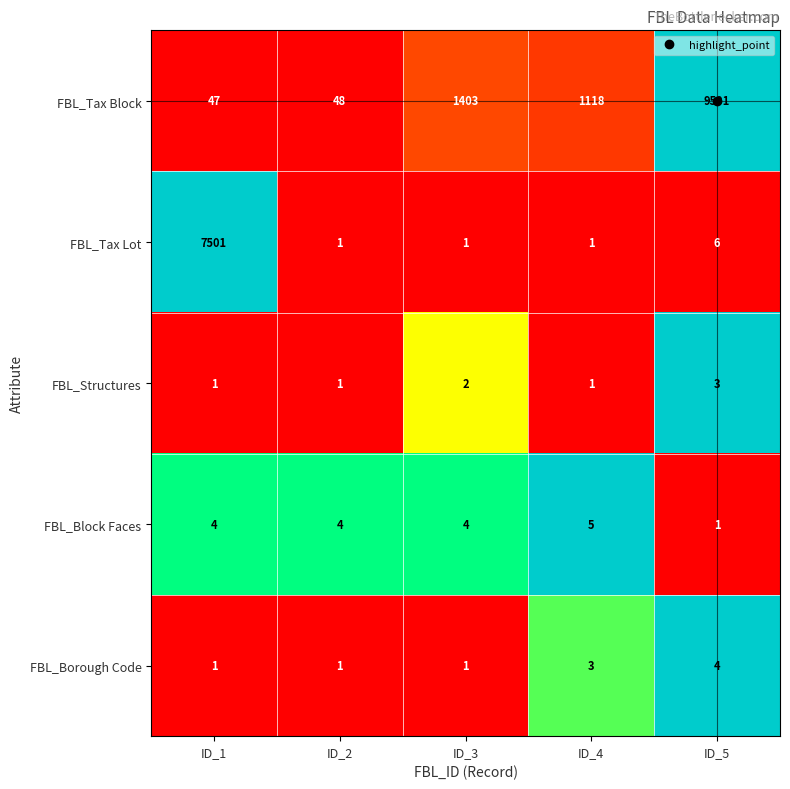

What is the approximate value of FBL_Block Faces at ID_3?

4